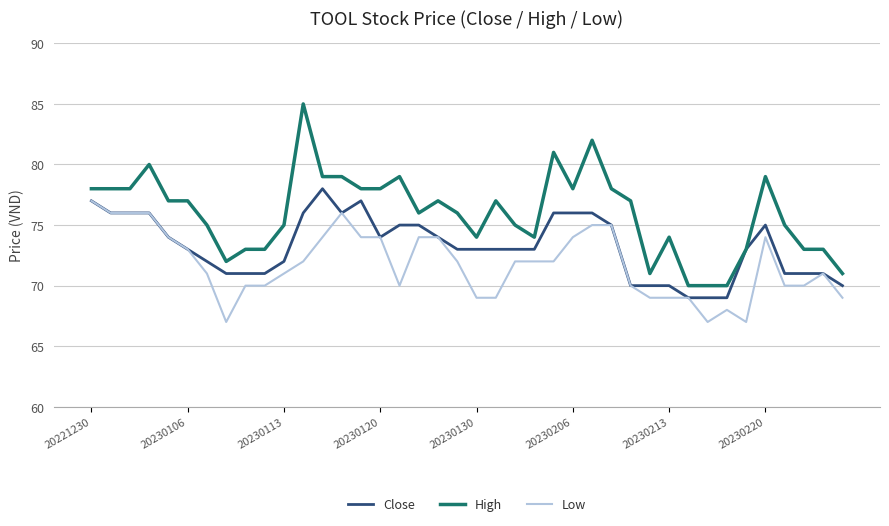

Which series has the largest range (max minus min)?

High